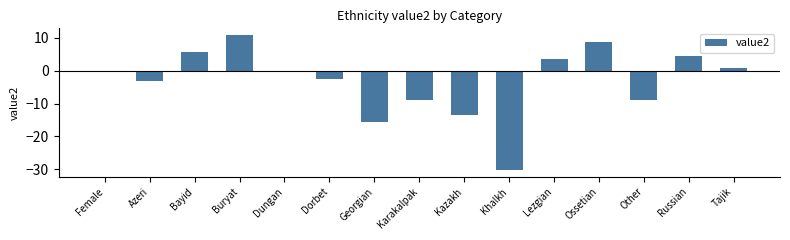

What is the greatest value displayed?

10.8